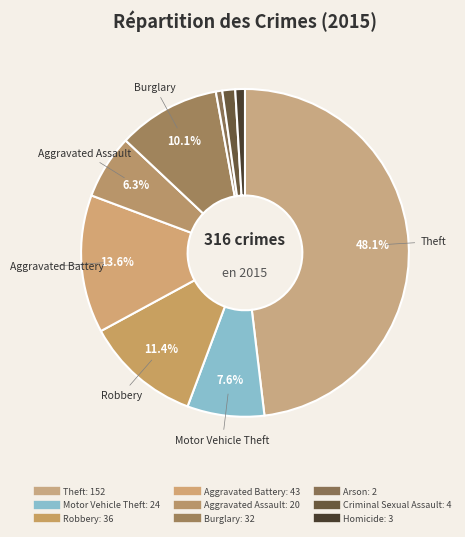

True or false: Aggravated Assault accounts for 6% of the total.

True